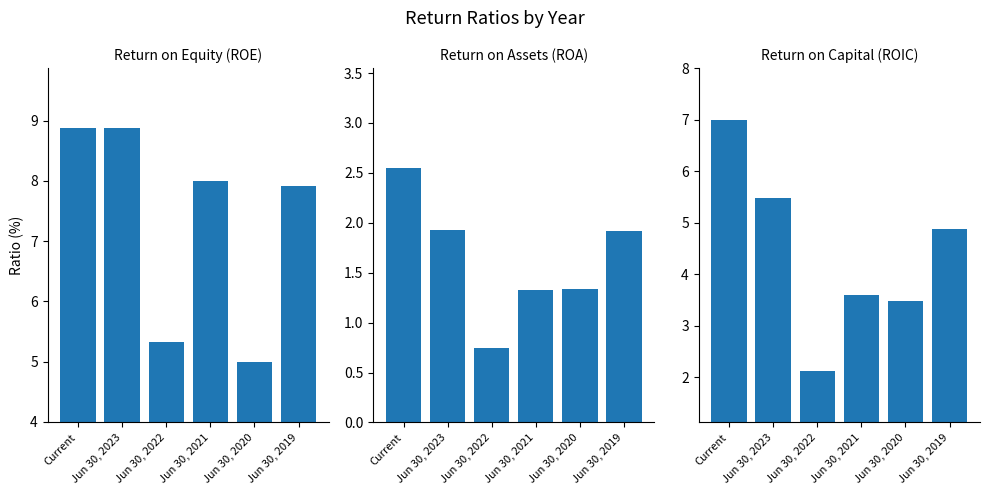

At which label does Return on Assets (ROA) first exceed 1?

Current